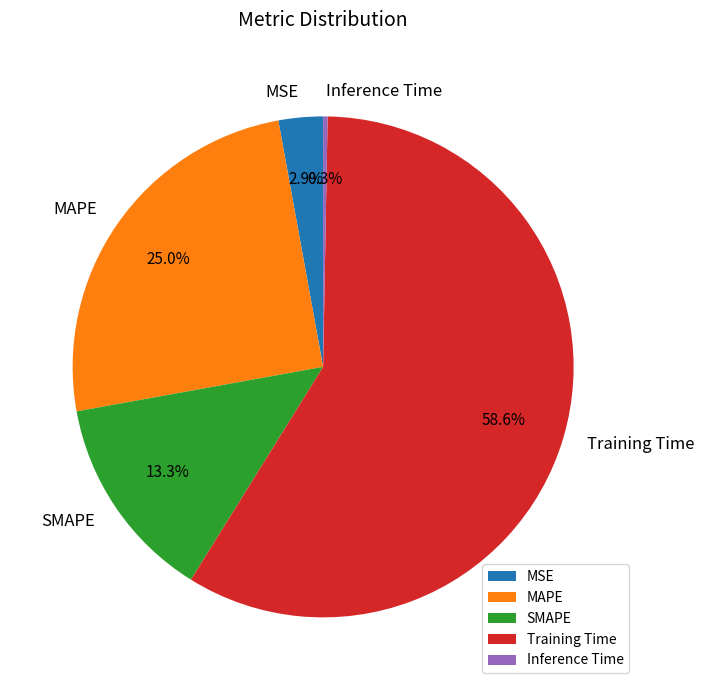

What percentage is NOT represented by MSE?

97.1%